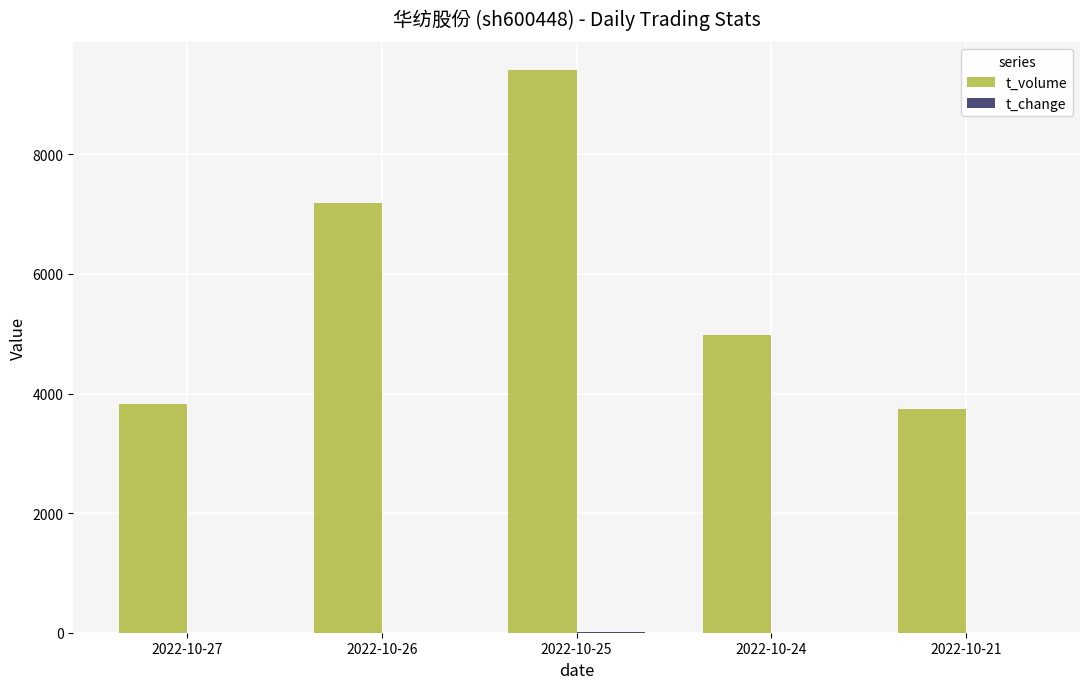

Are the bars grouped side by side (vs. stacked)?

Yes